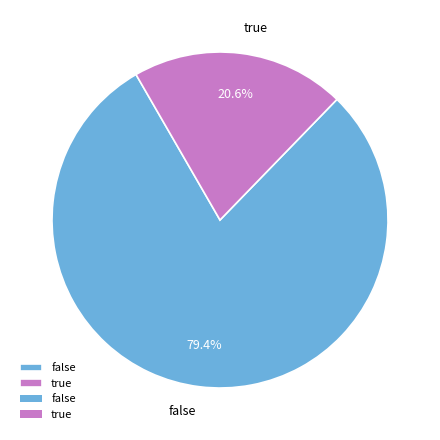

How many segments does this pie chart have?

2